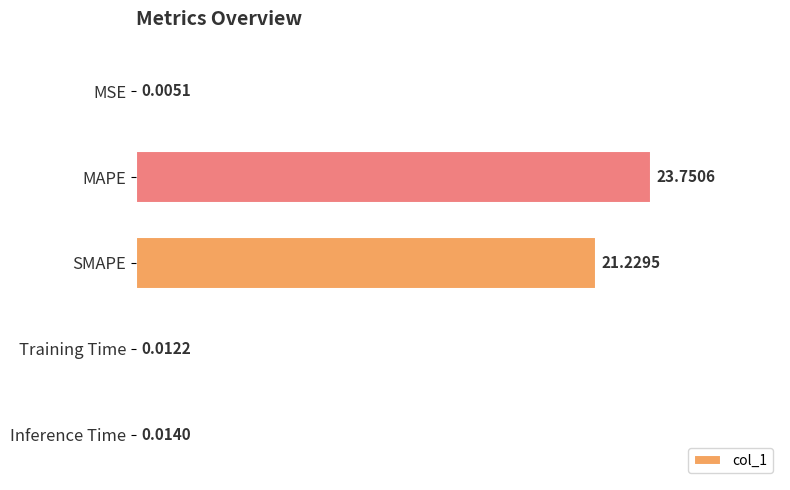

What is the change in value from MSE to SMAPE?

+21.2